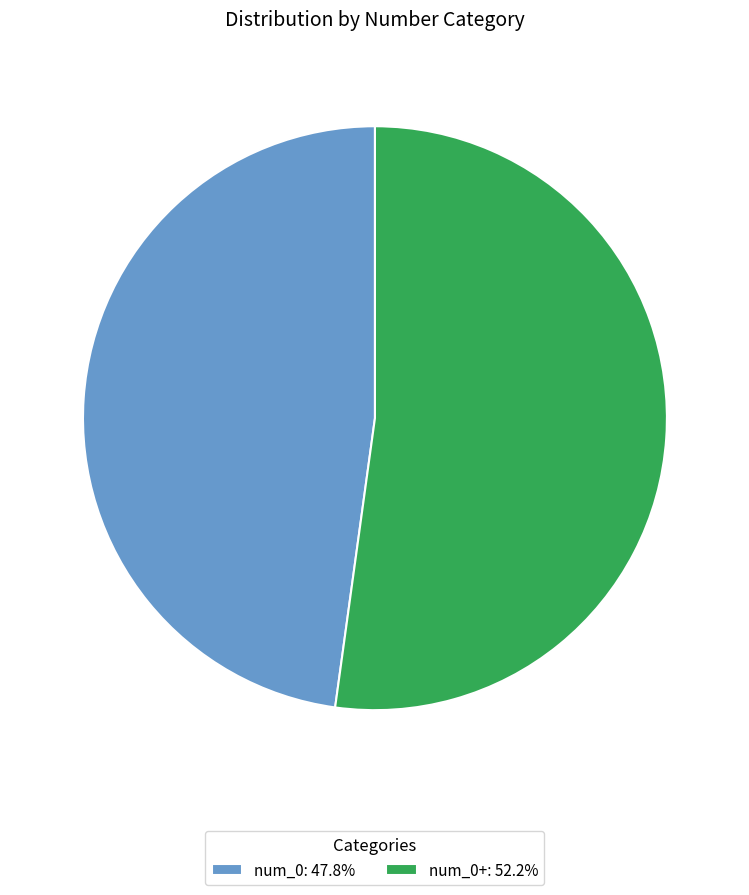

Approximately how many times larger is the value at num_0: 47.8% compared to num_0+: 52.2%?

0.9